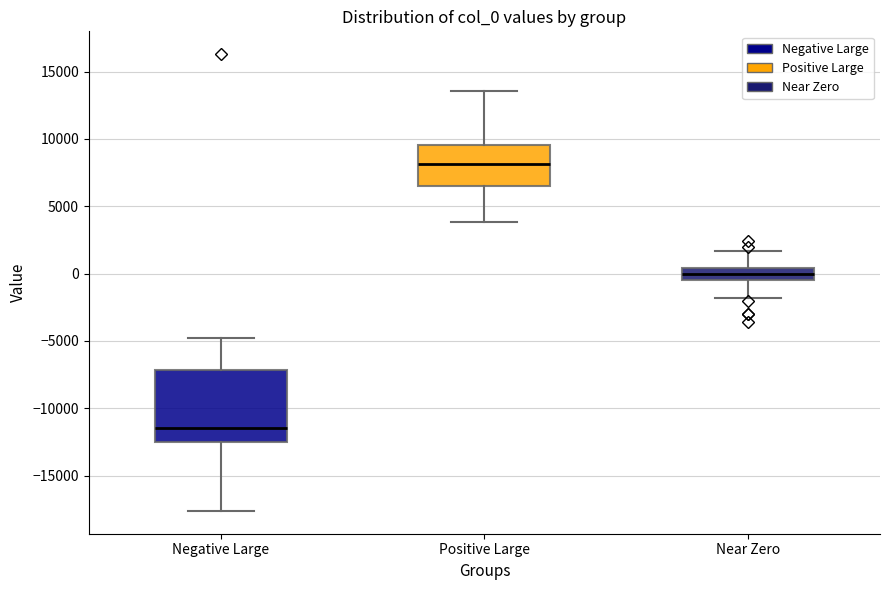

Comparing the boxes themselves (not the whiskers), which one is the tallest?

Negative Large